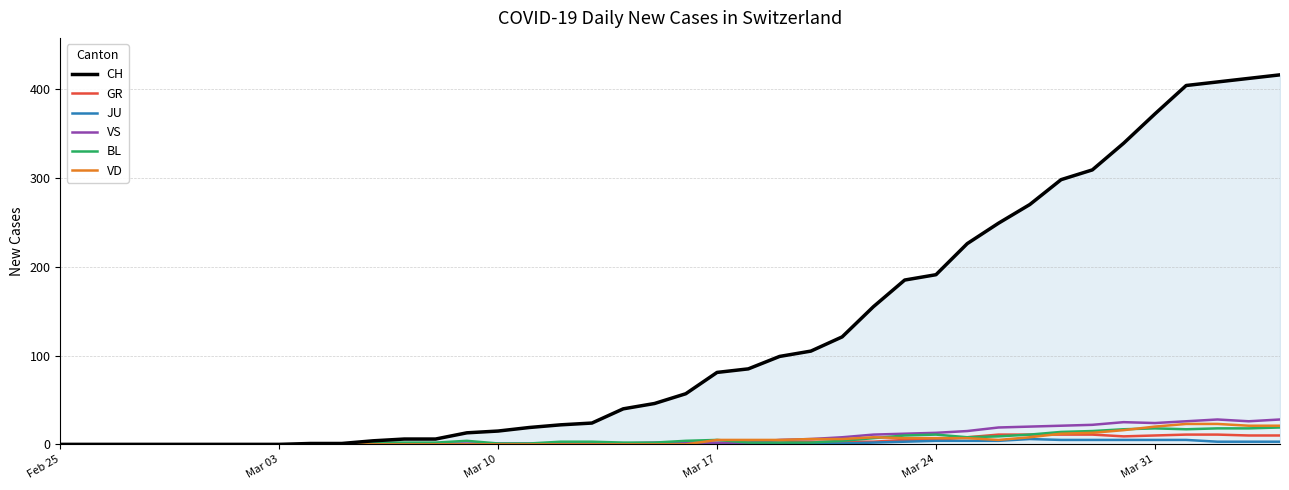

What is the sum of all VS values?

324